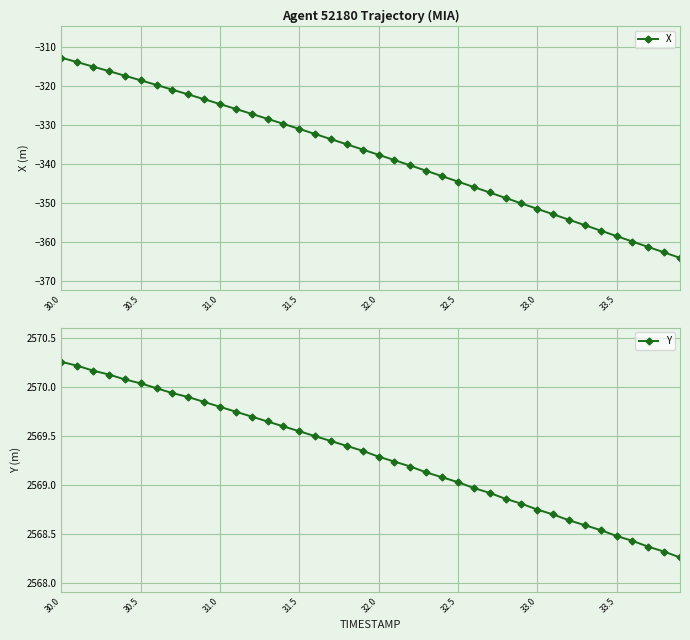

Is this an area chart (filled region under the line)?

No